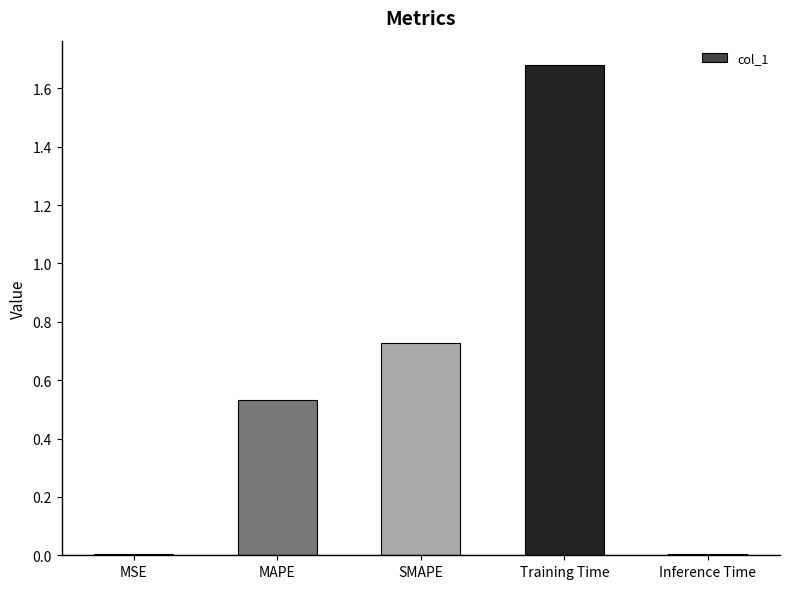

What is the average value?

0.6